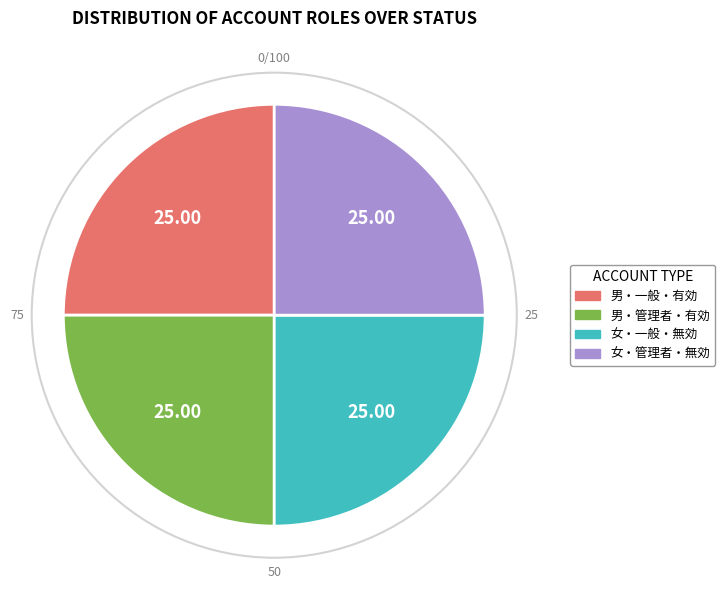

Does any single category account for the majority?

No